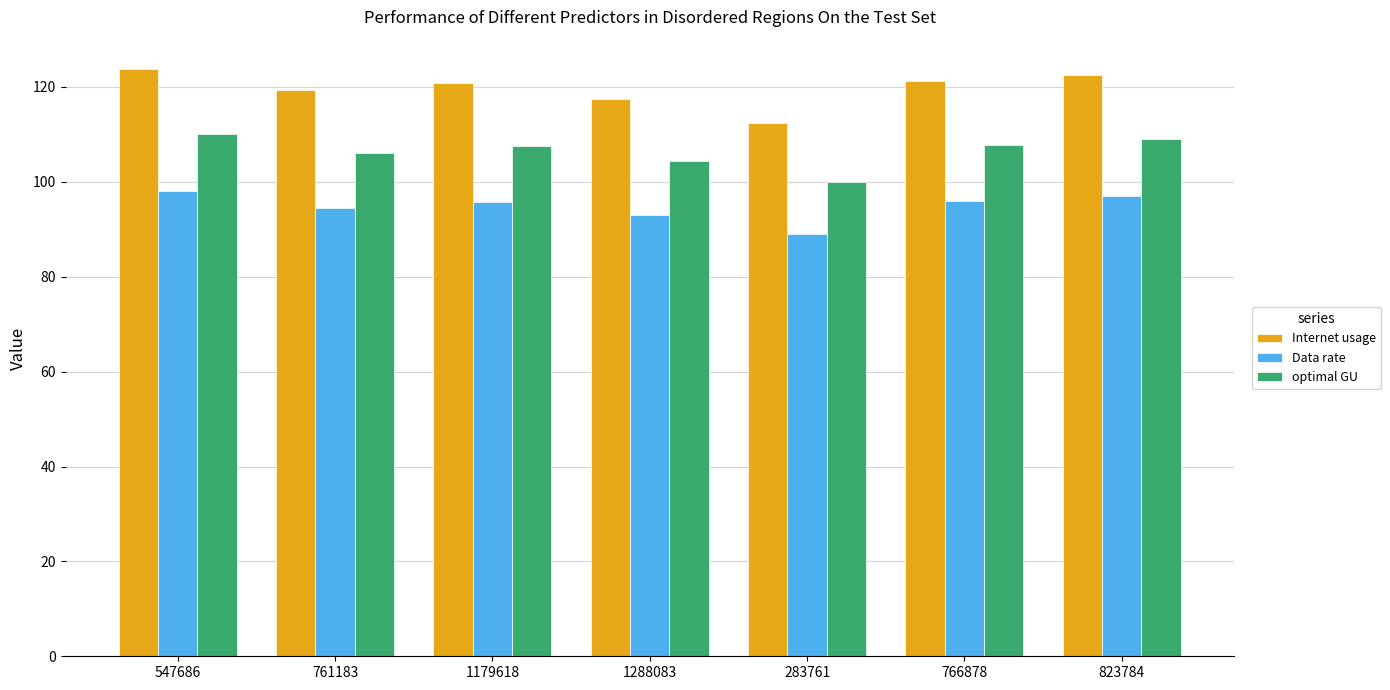

Which series has the largest range (max minus min)?

Internet usage